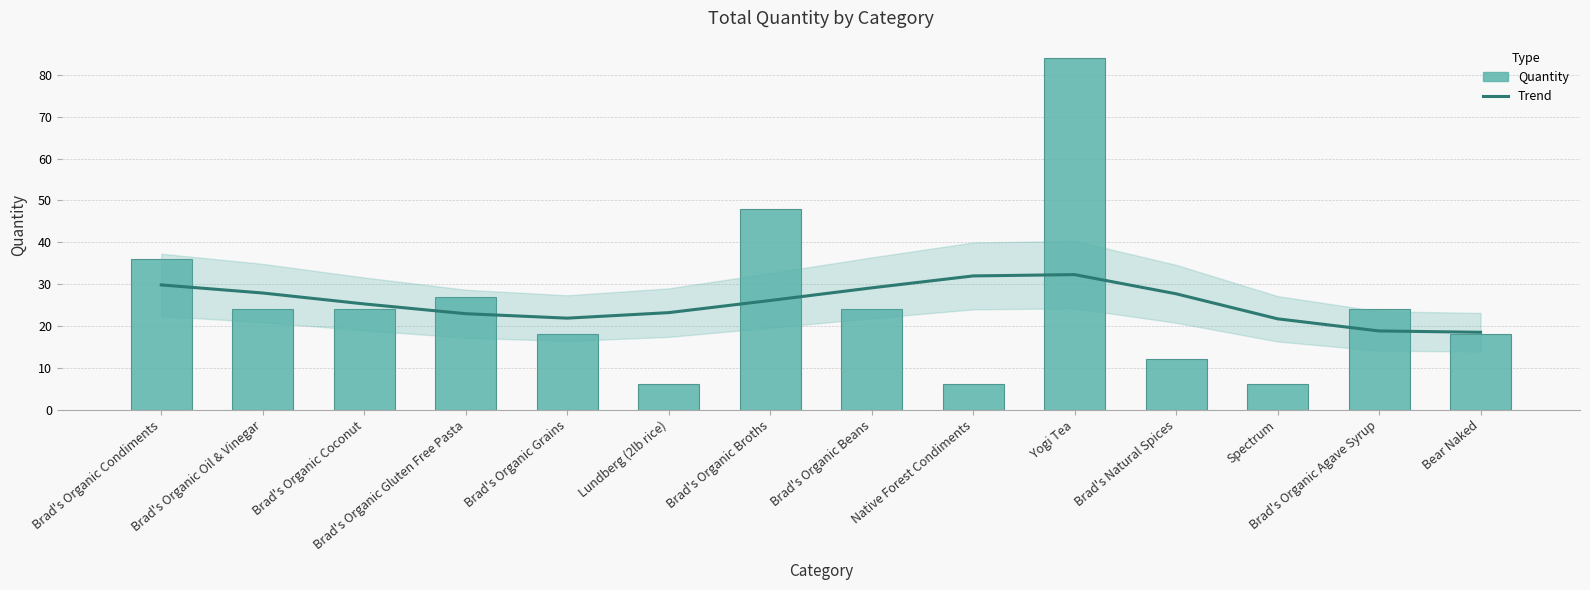

How many categories are shown in the chart?

14